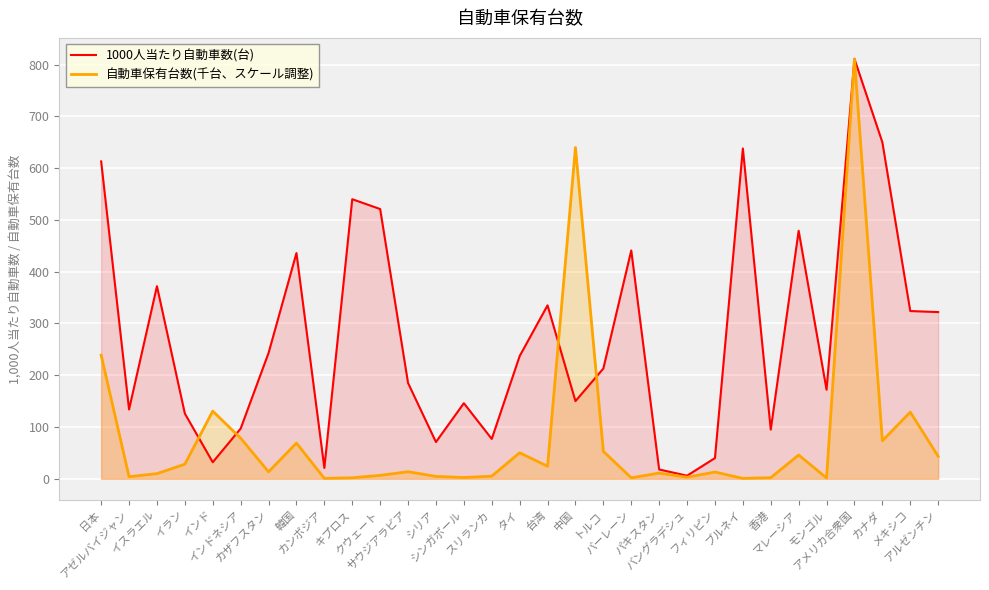

Rank the series by their maximum value, from highest to lowest.

1000人当たり自動車数(台), 自動車保有台数(千台、スケール調整)